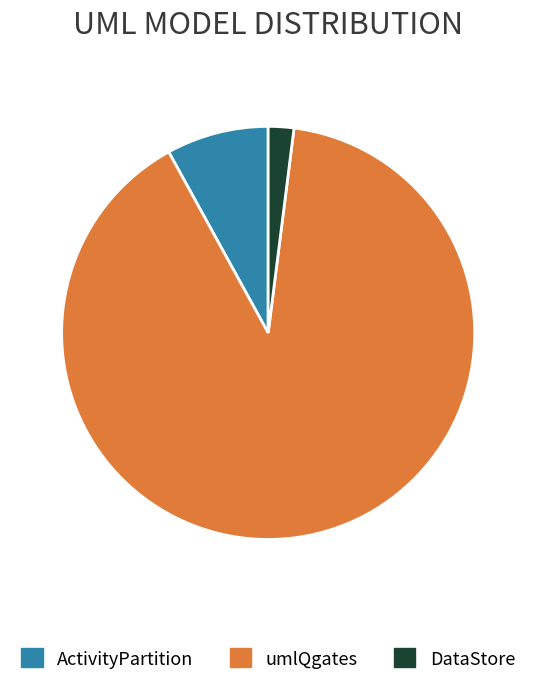

Do ActivityPartition and DataStore together represent more than half of the pie?

No